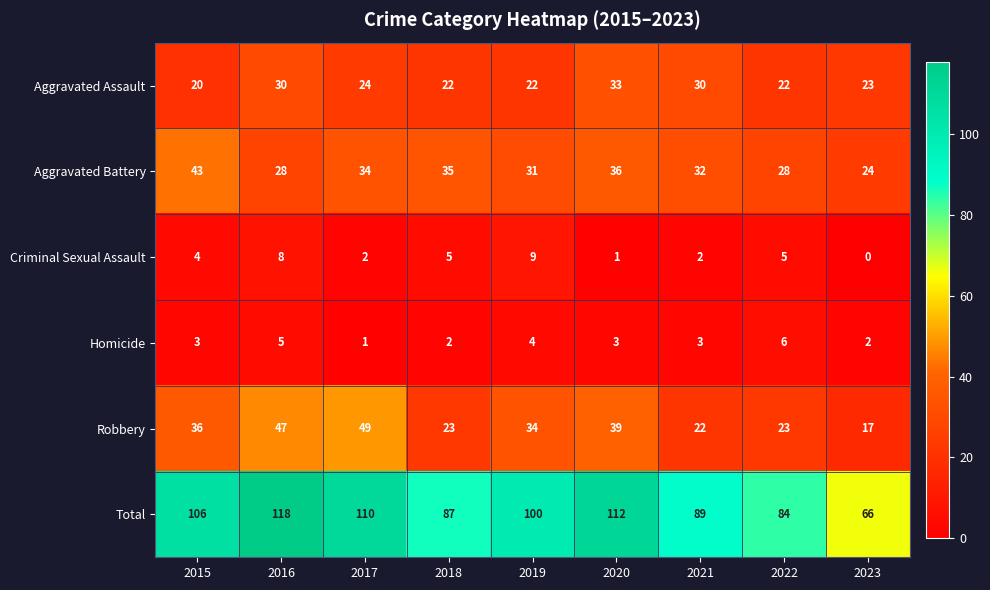

The Aggravated Battery series shows 10 at 2016. True or false?

False